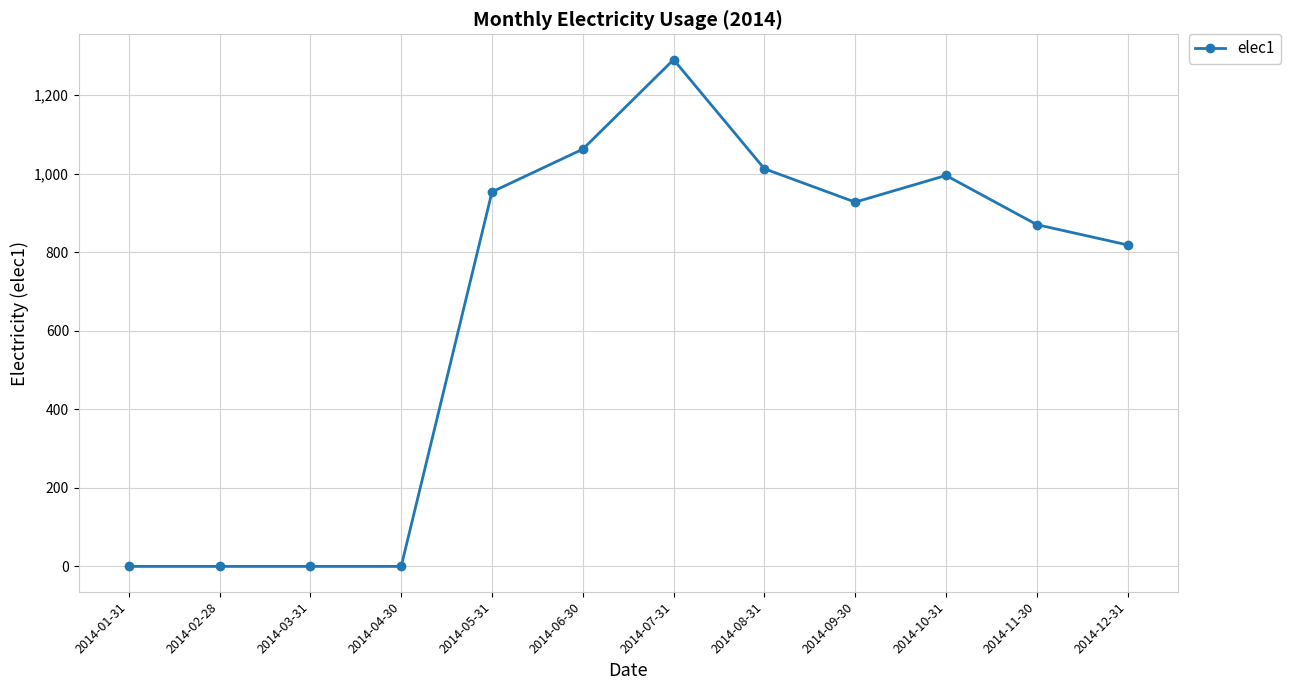

True or false: the data has more than 0 interior local peaks.

True